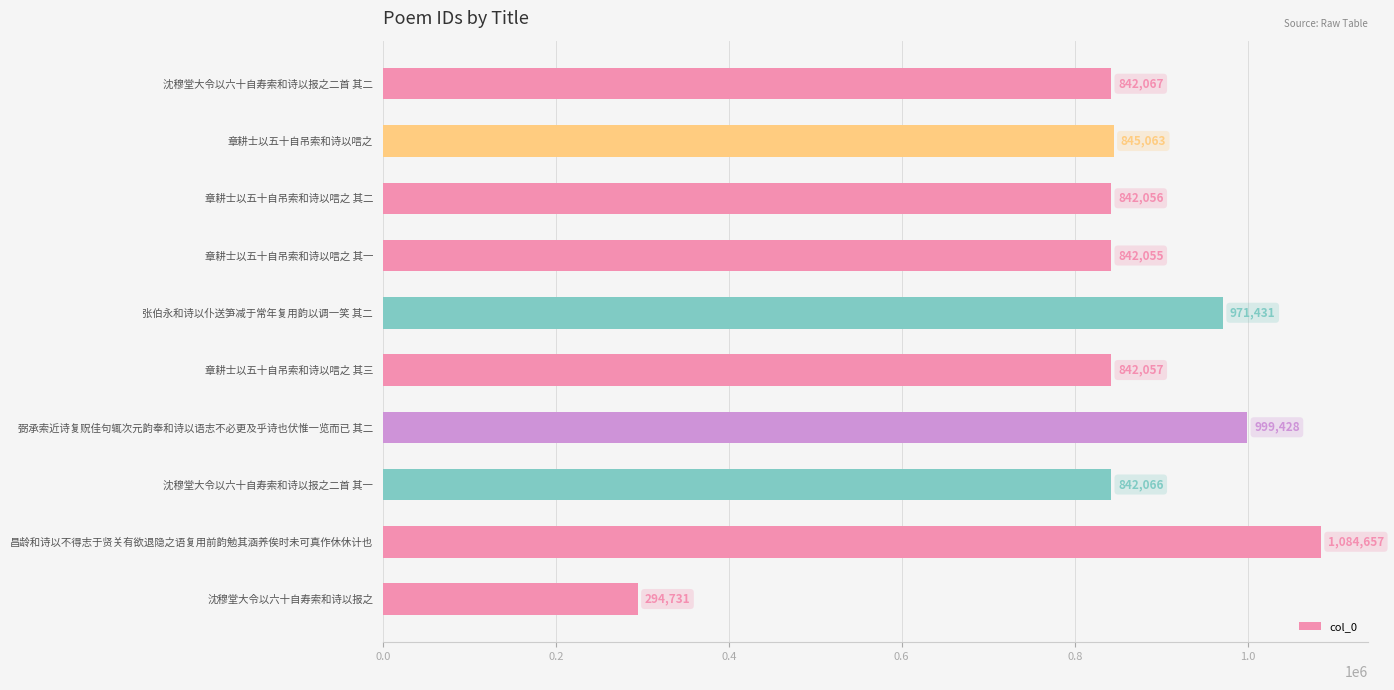

At which label is the value closest to 689694?

章耕士以五十自吊索和诗以唁之 其一